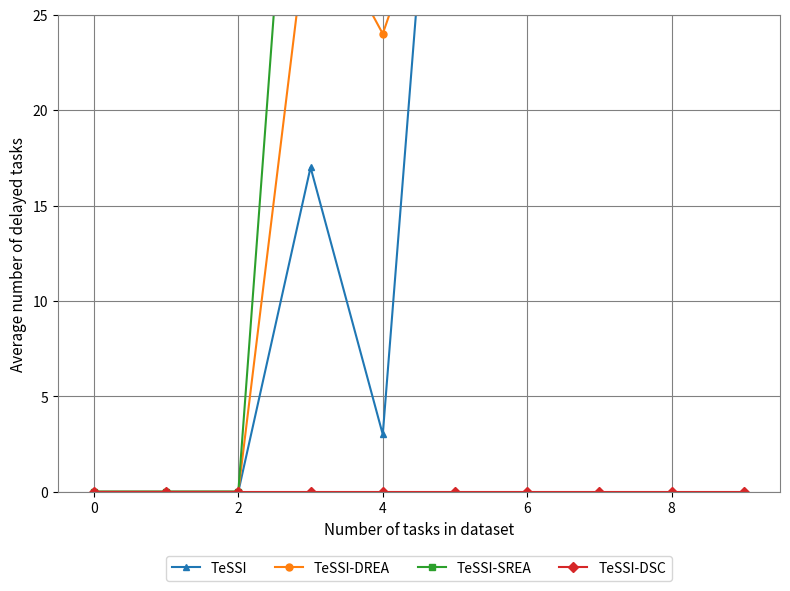

Which series has the largest total across all categories?

TeSSI-SREA